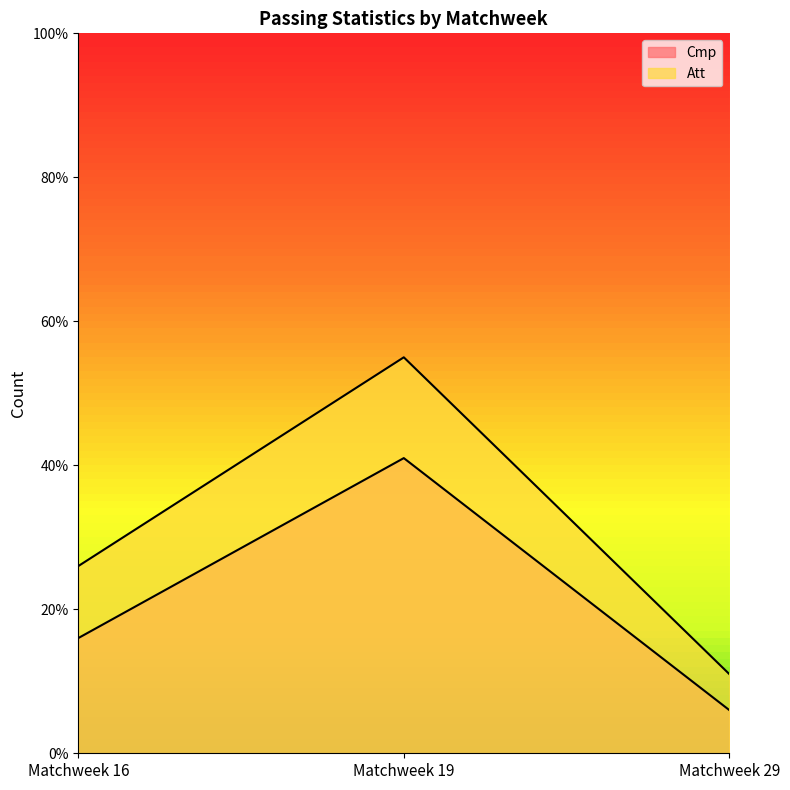

The value of Att at Matchweek 16 is 26. True or false?

True